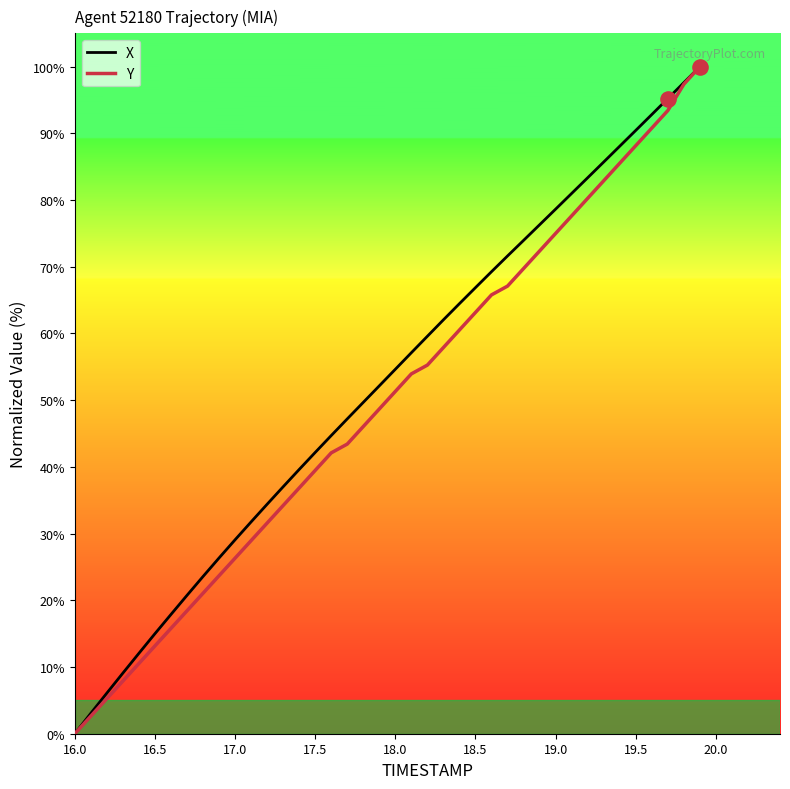

True or false: X has a value of 54.6 at 18.0.

True